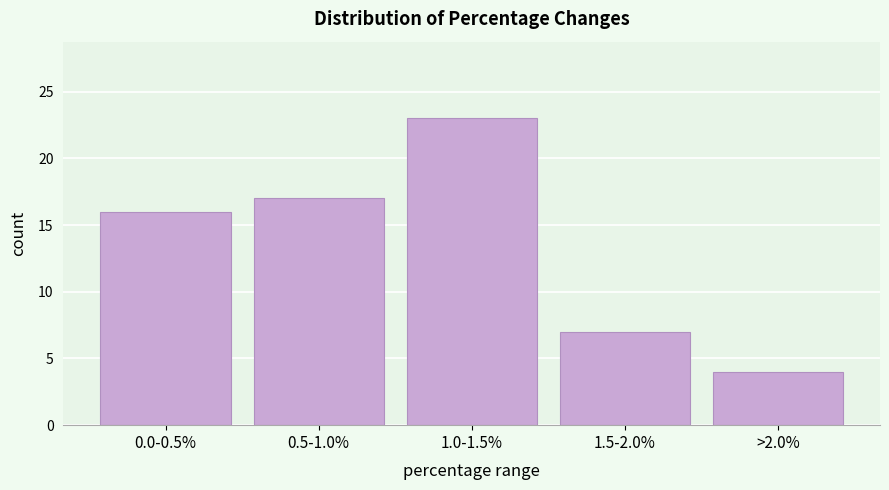

Reading left to right, what are all the values shown in this chart?

0.0-0.5%=16	0.5-1.0%=17	1.0-1.5%=23	1.5-2.0%=7	>2.0%=4